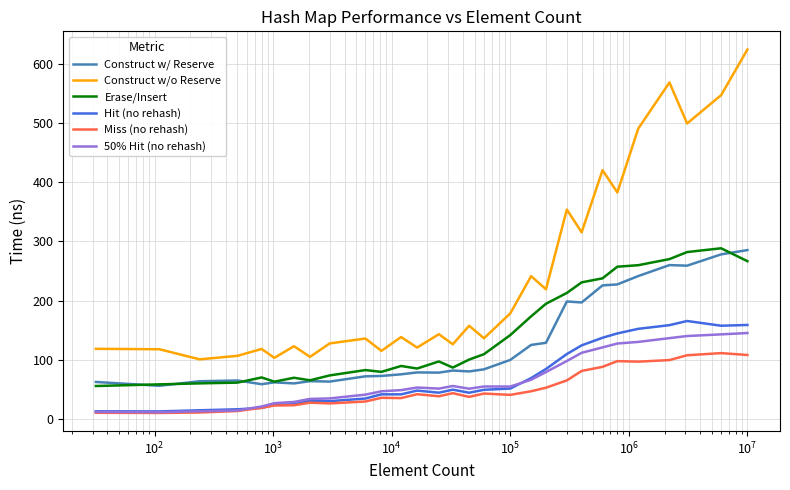

Which series has the largest total across all categories?

Construct w/o Reserve